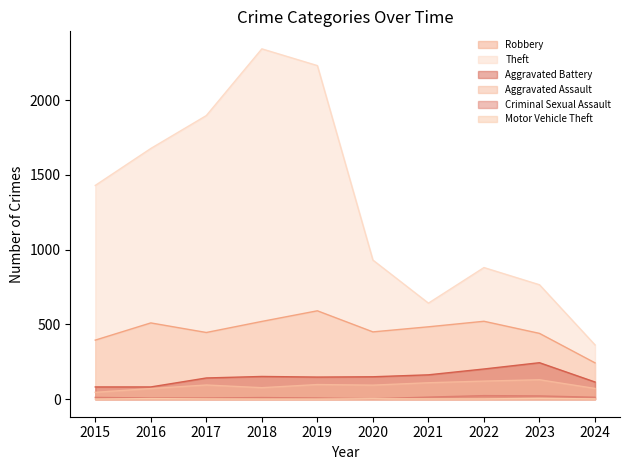

True or false: Aggravated Battery has a value of 256 at 2018.

False